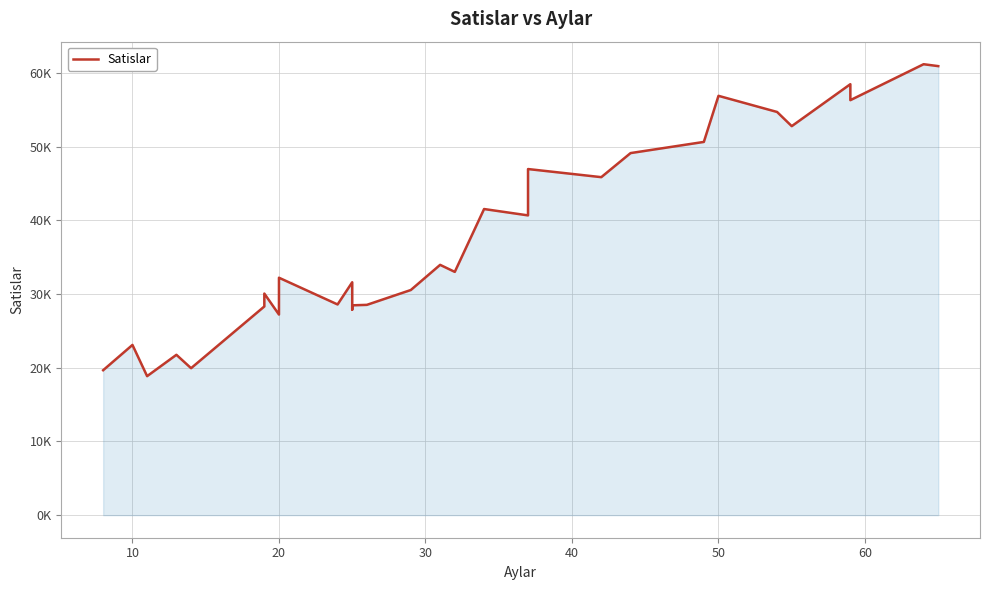

Reading left to right, transcribe all the data shown in this chart.

19671.5	23102.5	18865.5	21762.5	19945.5	28321.0	30075.0	27222.5	32222.5	28594.5	31609.0	27897.0	28478.5	28540.5	30555.5	33969.0	33014.5	41544.0	40681.5	46970.0	45869.0	49136.5	50651.0	56906.0	54715.5	52791.0	58484.5	56317.5	61195.5	60936.0